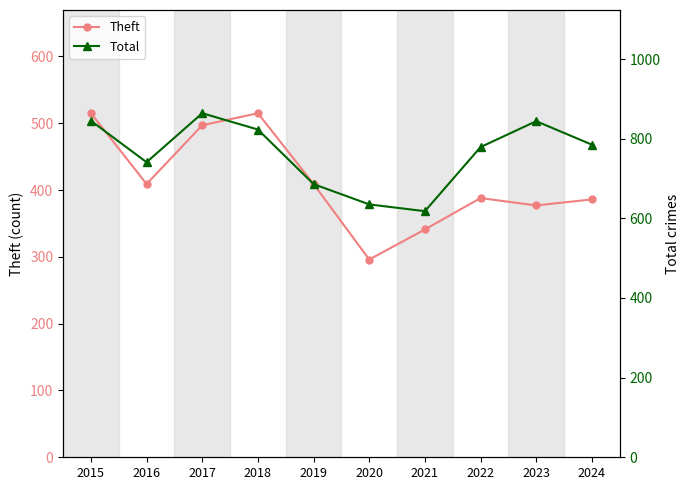

Which label corresponds to the largest value in the chart?

2017